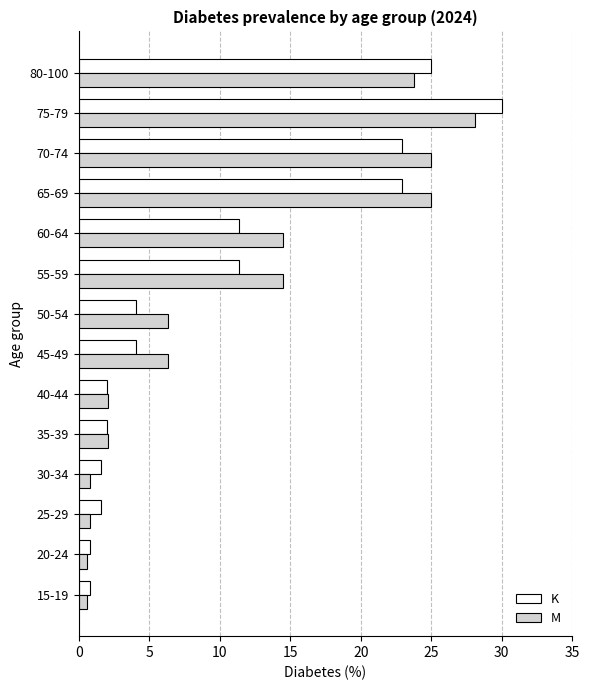

What is the difference between the highest and lowest values at 45-49?

2.2